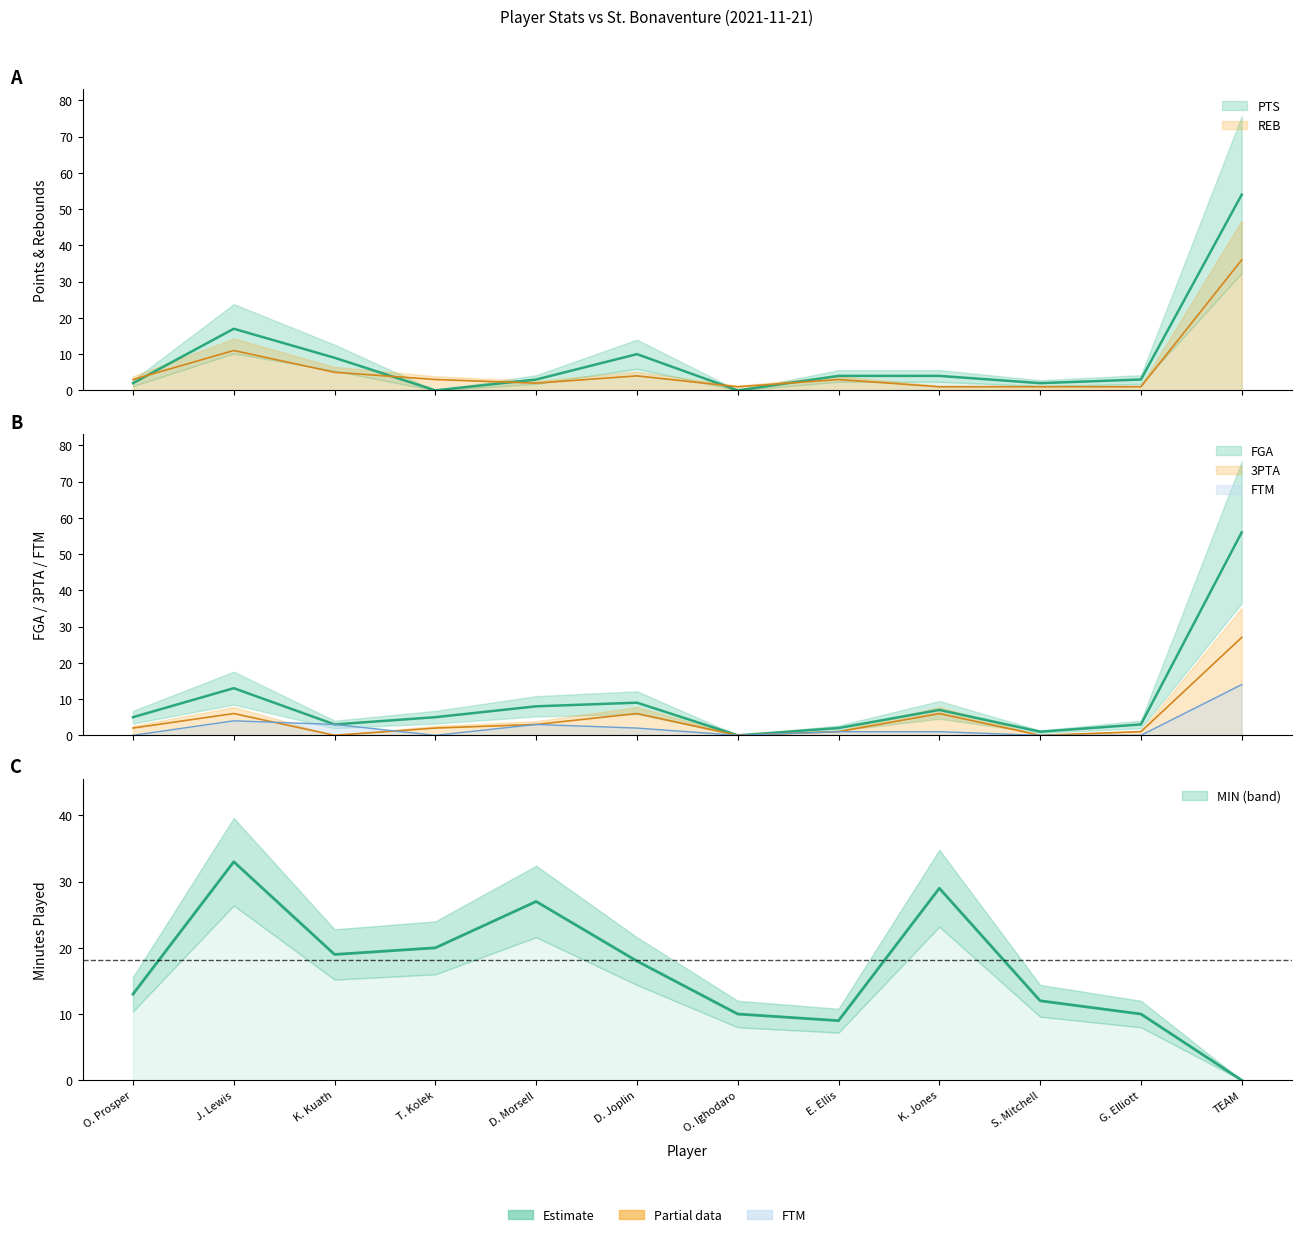

What is the spread (max minus min) of values at J. Lewis?

29